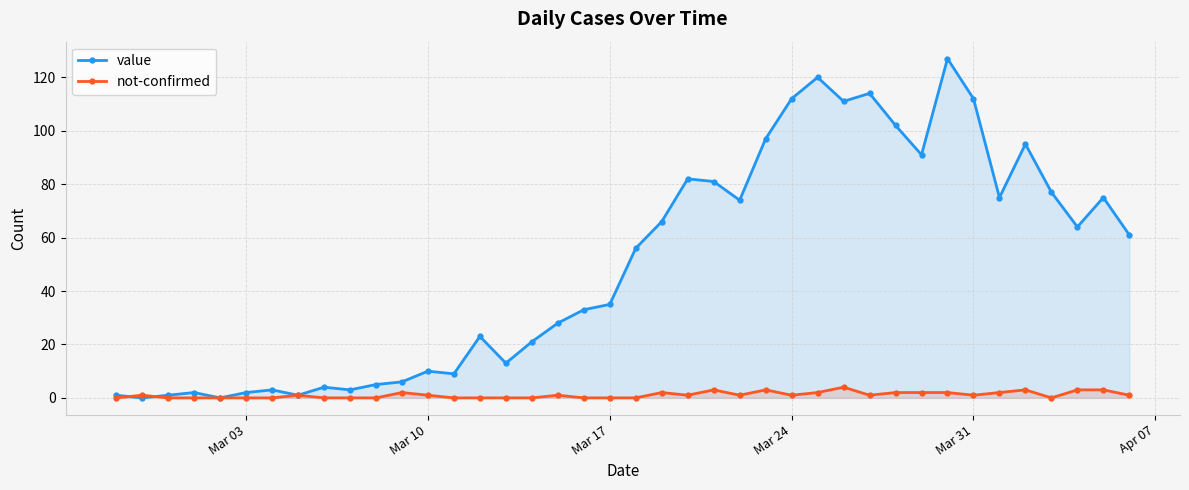

How many data points does each series have?

40